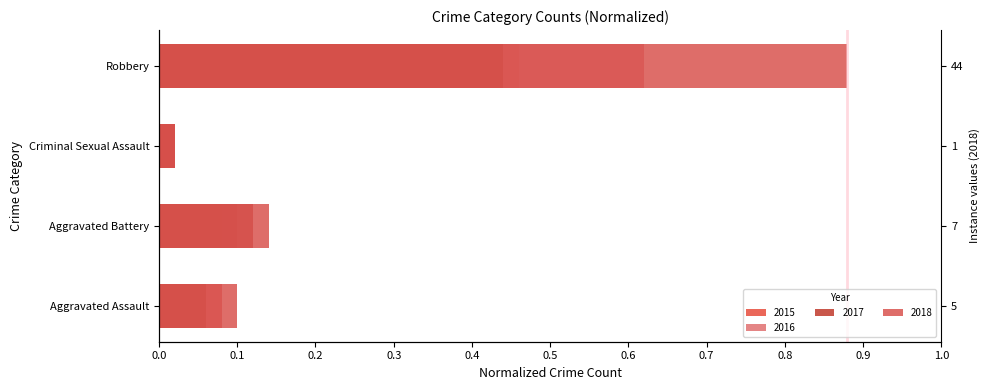

What position from the right is Aggravated Assault?

4